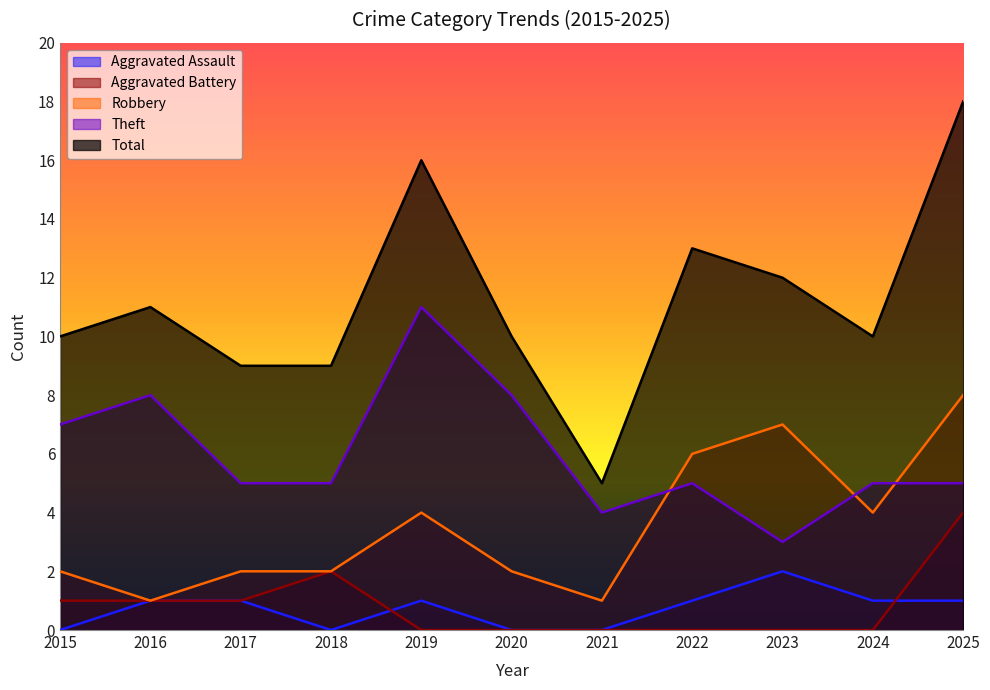

Rank the categories by Robbery value from lowest to highest.

2016, 2021, 2015, 2017, 2018, 2020, 2019, 2024, 2022, 2023, 2025